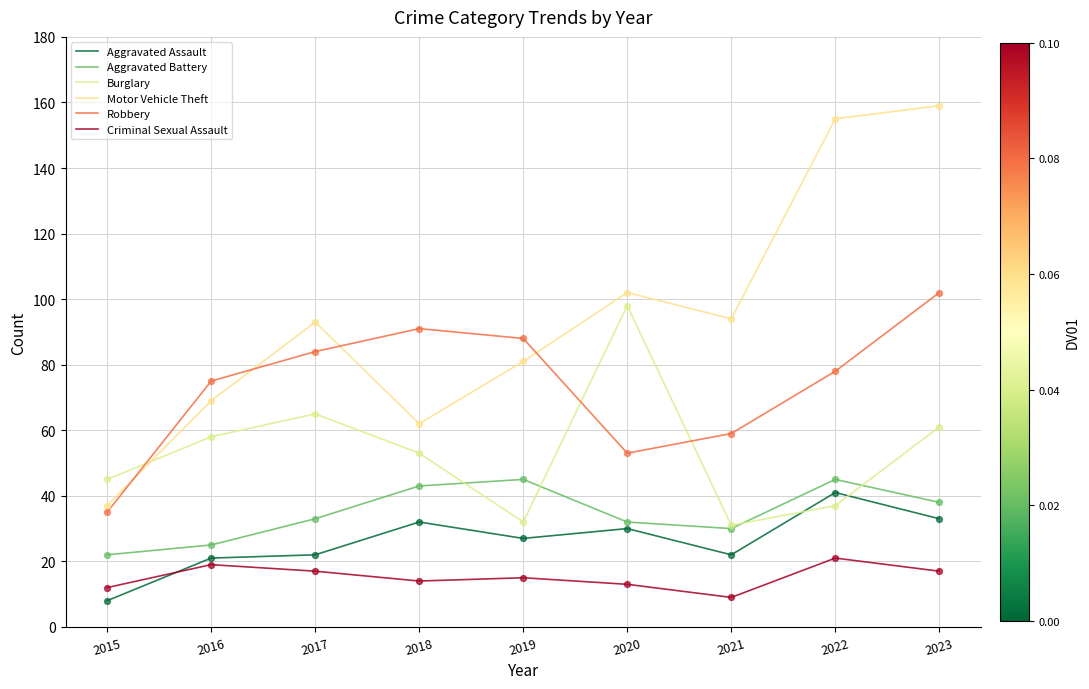

What is the total value across all series at 2020?

328